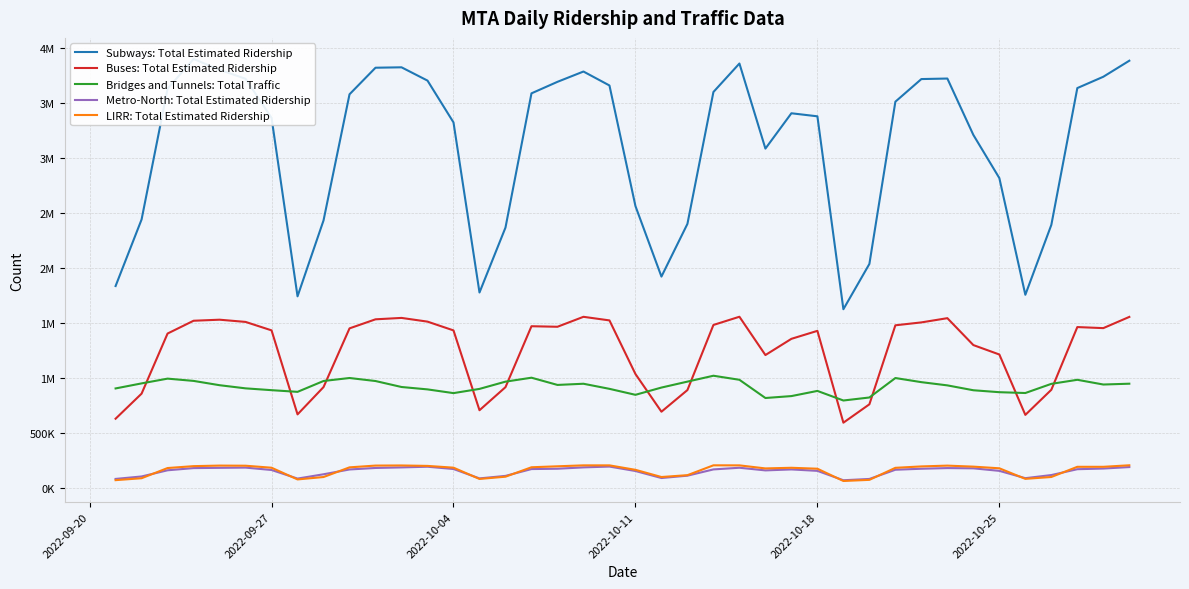

Which series has the largest range (max minus min)?

Subways: Total Estimated Ridership